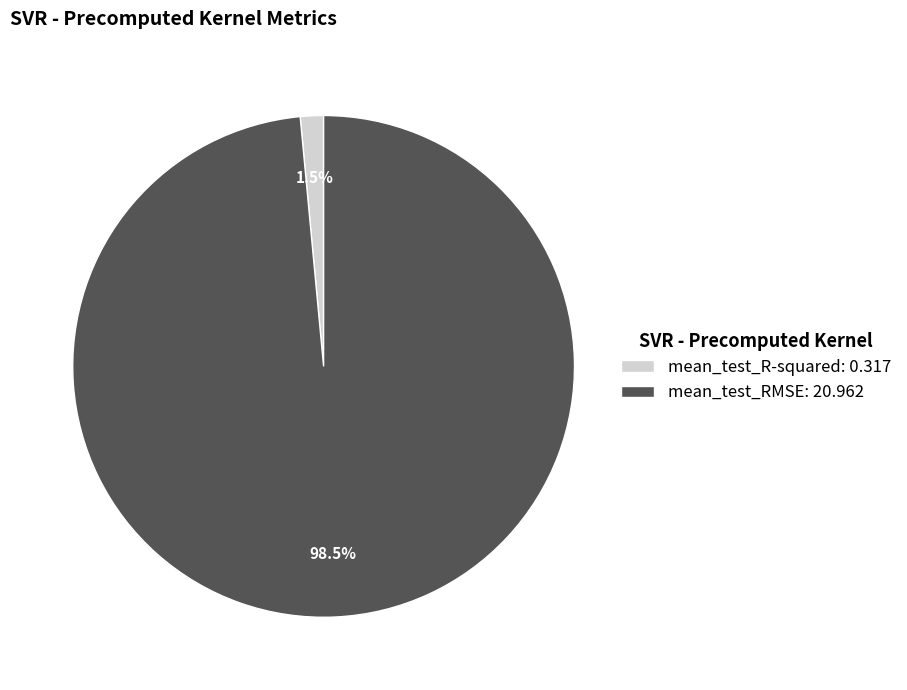

Which slice is the largest?

mean_test_RMSE